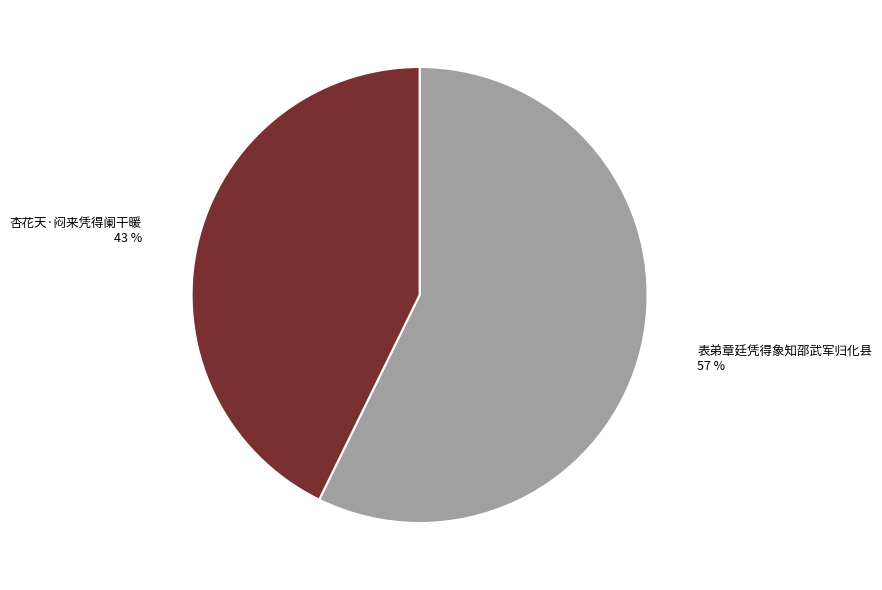

Is 表弟章廷凭得象知邵武军归化县 the majority of the pie?

Yes